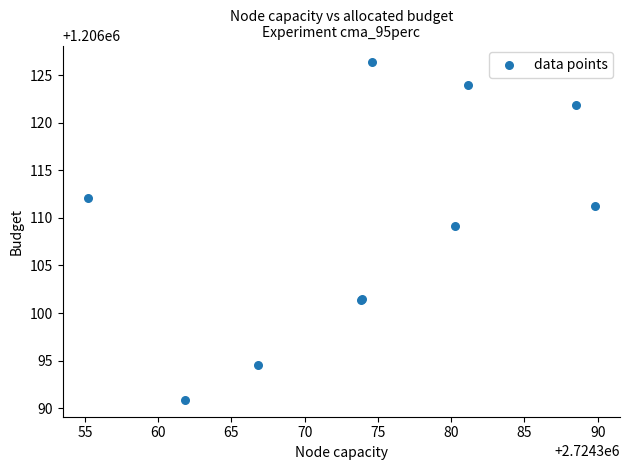

What Y value in the scatter plot is closest to 1206108?

1206109.1